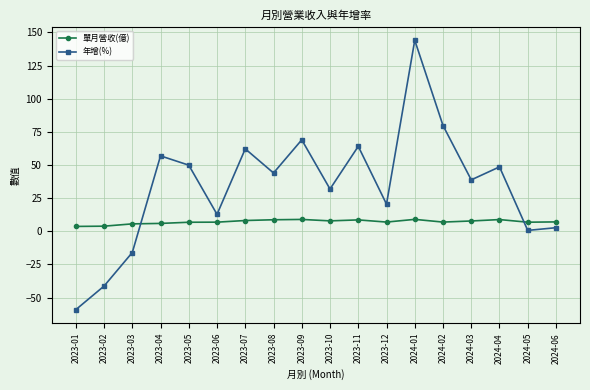

At which category is the sum across all series the highest?

2024-01